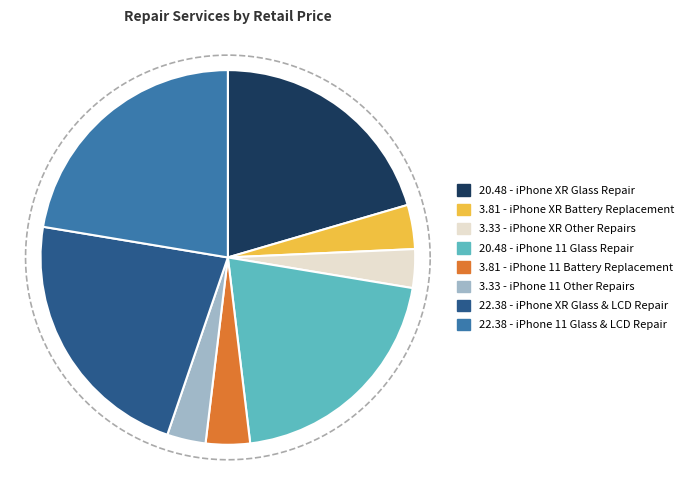

What is the ratio of the value at iPhone 11 Glass Repair to the value at iPhone XR Battery Replacement?

5.4